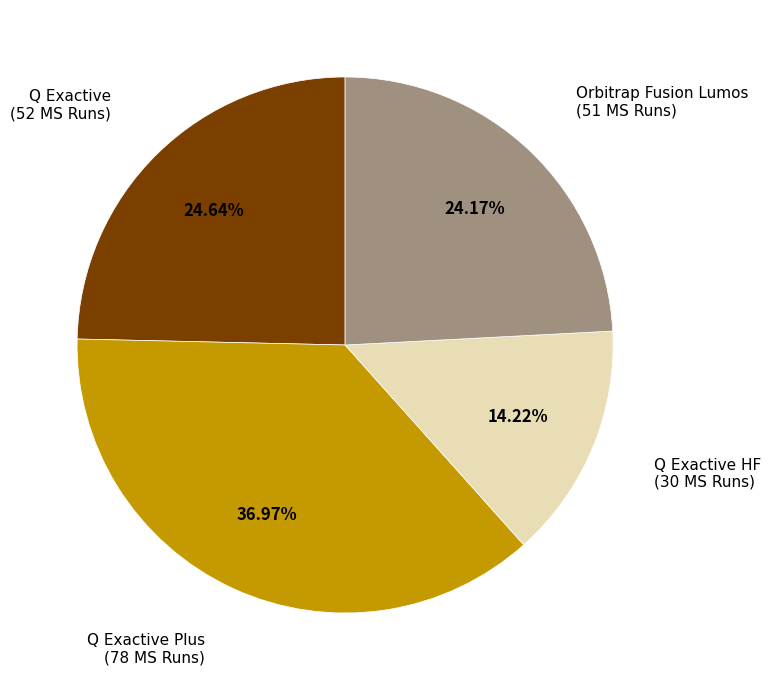

What percentage is NOT represented by Q Exactive Plus?

63.0%